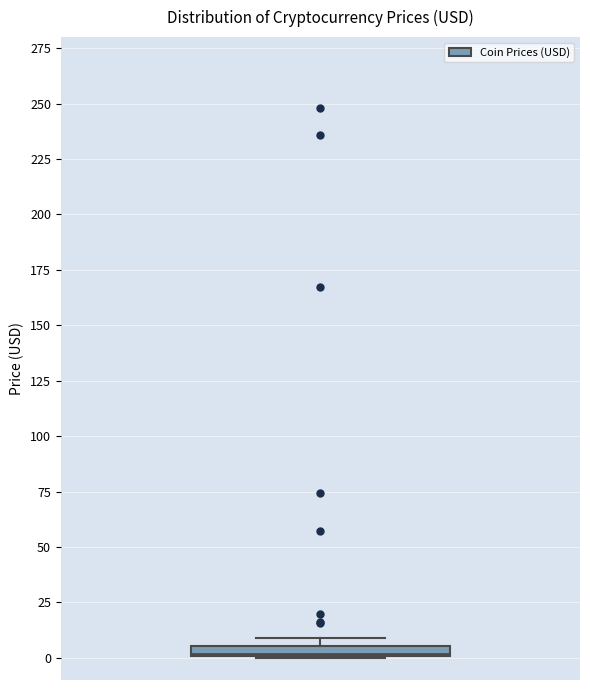

Where is the upper edge of the box on the y-axis? The values are not printed on the chart, so give them approximately, as read against the axis.

5